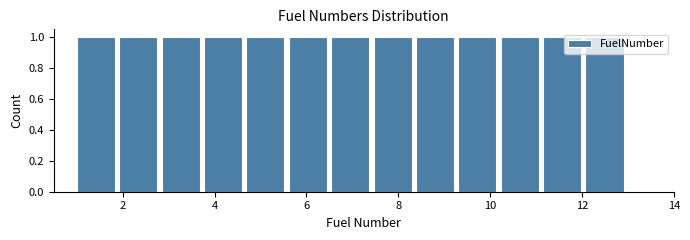

Reading left to right, list every bar in this chart as the range it spans on the x-axis followed by its height. Neither the bar edges nor the heights are printed on the chart, so give them approximately, as read against the axes.

1.0 to 2.0: 1
2.0 to 2.8: 1
2.8 to 3.8: 1
3.8 to 4.6: 1
4.6 to 5.6: 1
5.6 to 6.6: 1
6.6 to 7.4: 1
7.4 to 8.4: 1
8.4 to 9.4: 1
9.4 to 10.2: 1
10.2 to 11.2: 1
11.2 to 12.0: 1
12.0 to 13.0: 1